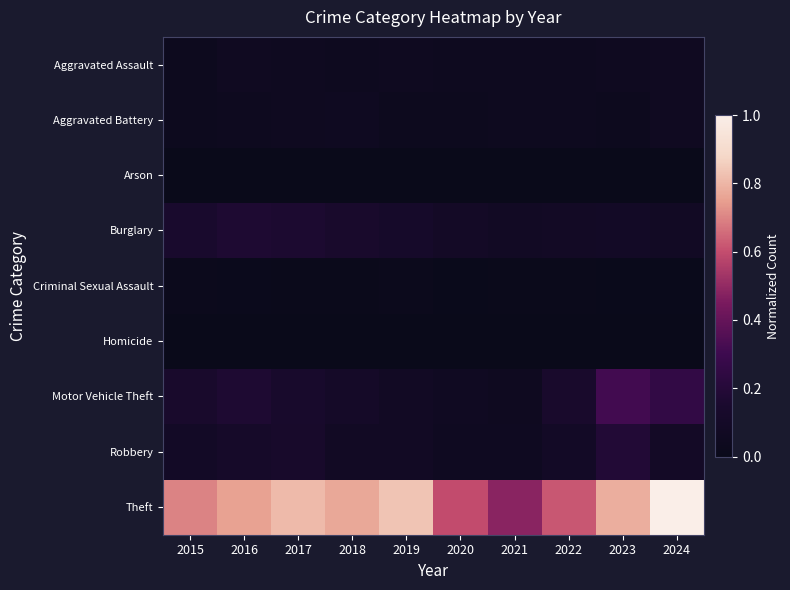

Between 2021 and 2017, which is larger?

2017